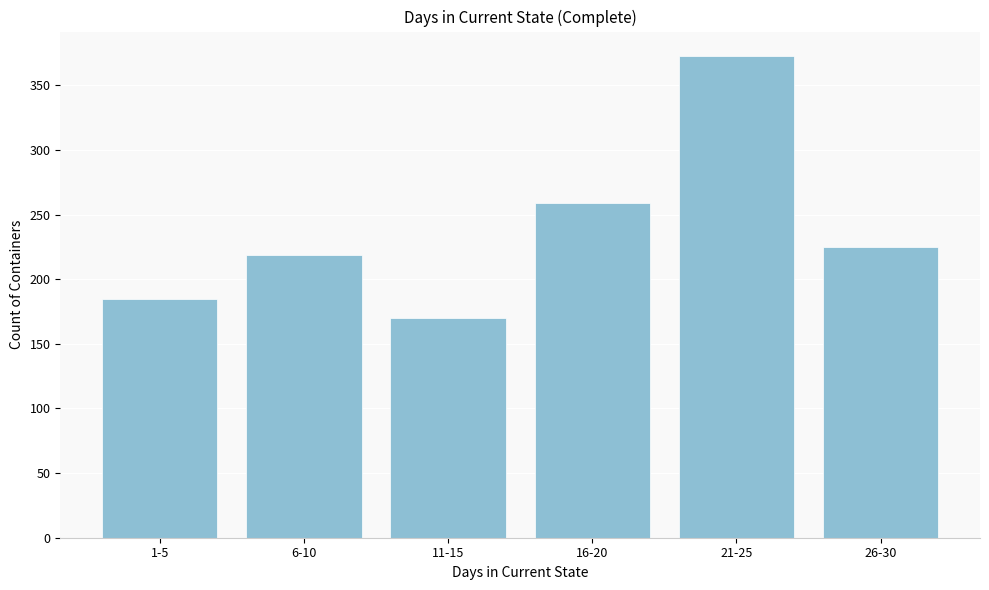

Reading left to right, list all the values displayed in this chart.

185	219	170	259	373	225